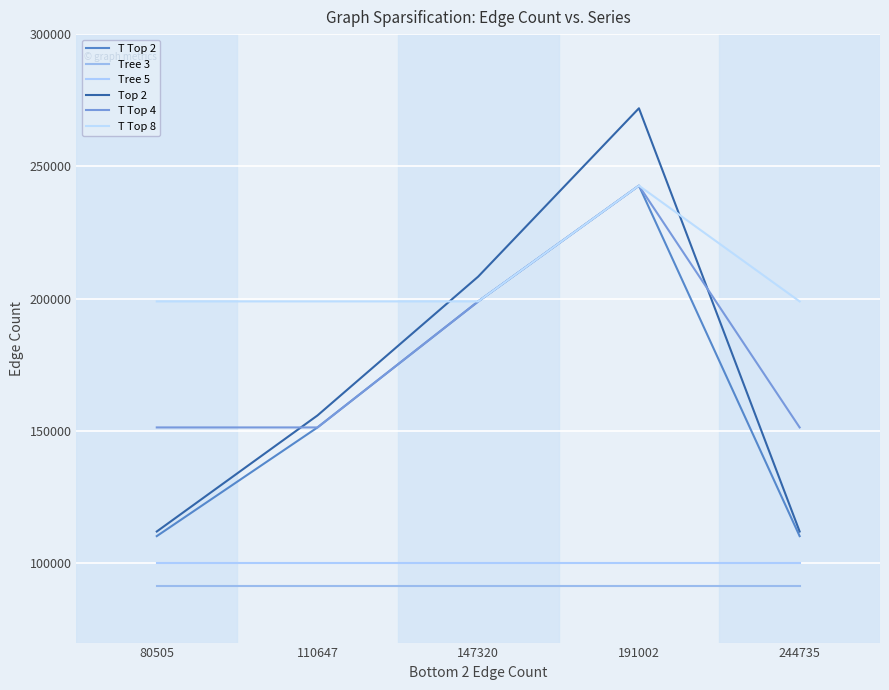

What is the approximate value of T Top 8 at 110647, to the nearest 10?

198960